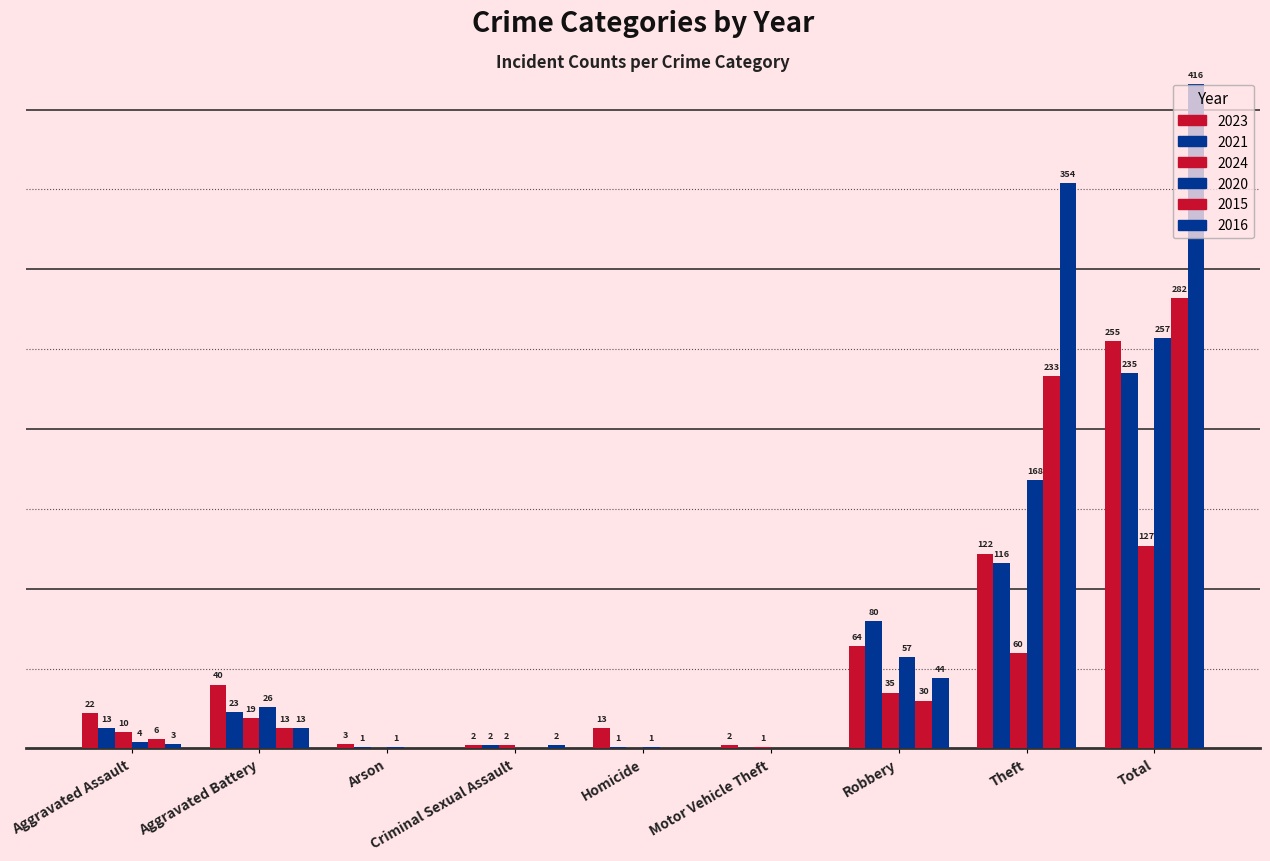

Are the bars horizontal?

No